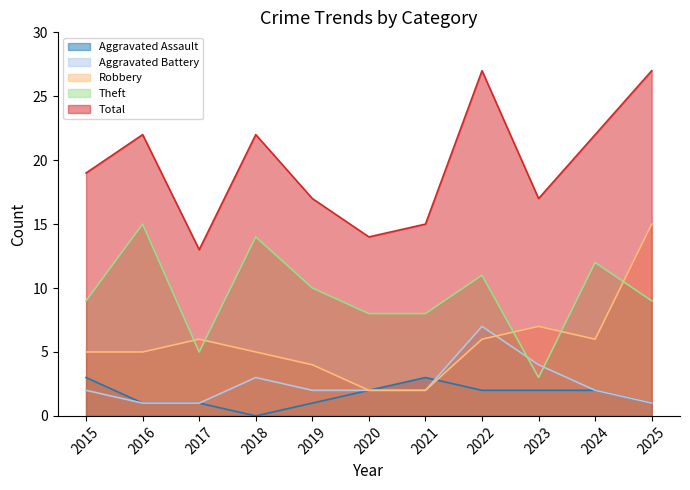

Is the value of Theft at 2022 greater than the value of Total at 2025?

No